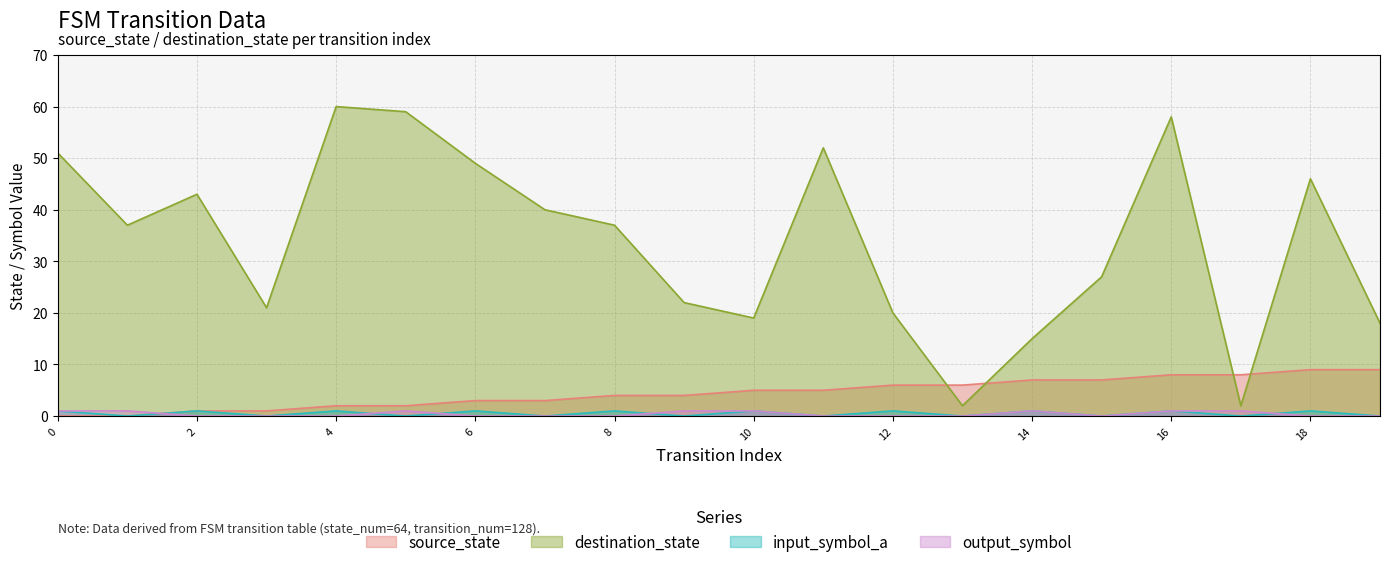

At which category is the sum across all series the highest?

16